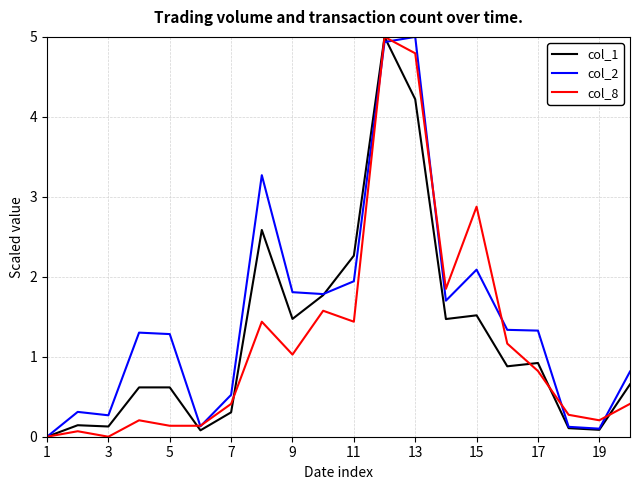

Which series has the largest total across all categories?

col_2